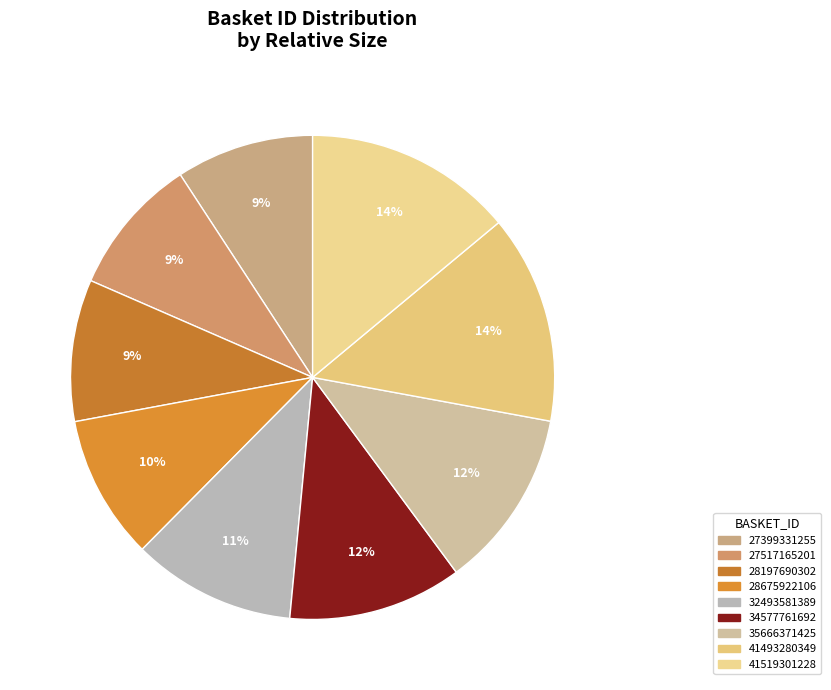

To the nearest percent, what is the difference between the largest and smallest slice percentages?

5%